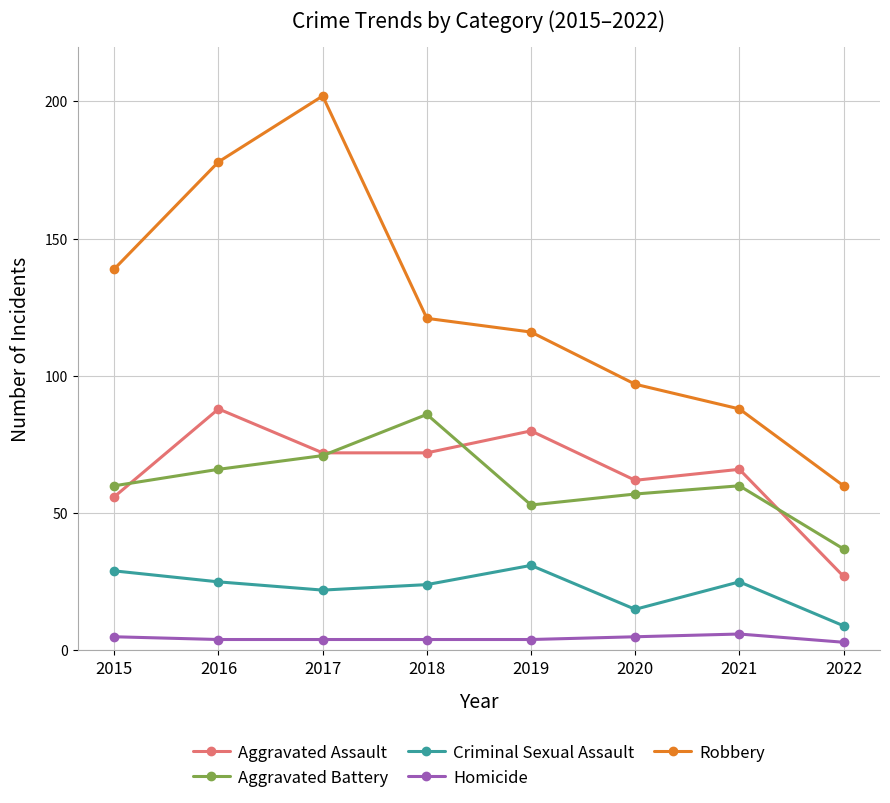

What is the approximate value of Criminal Sexual Assault at 2017?

22